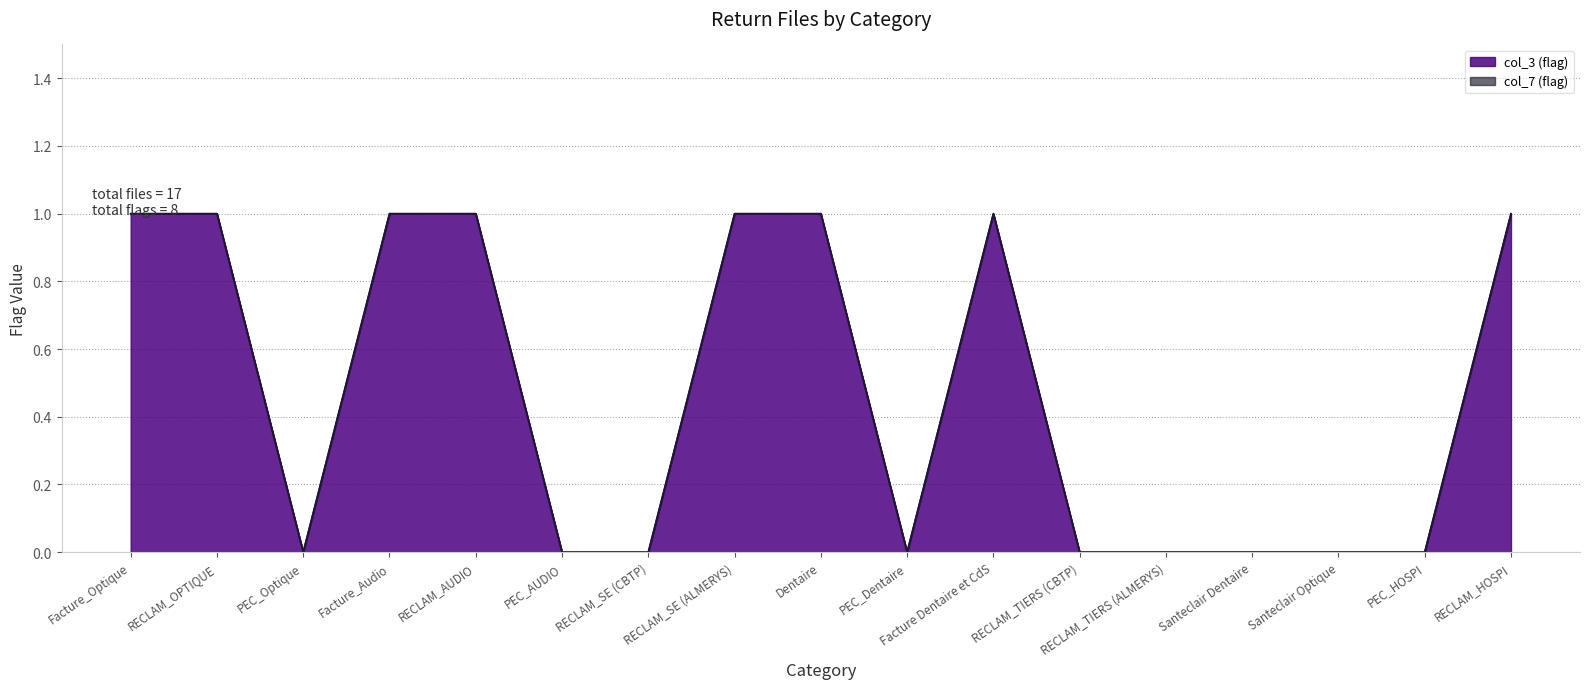

How many lines are shown in the chart?

2